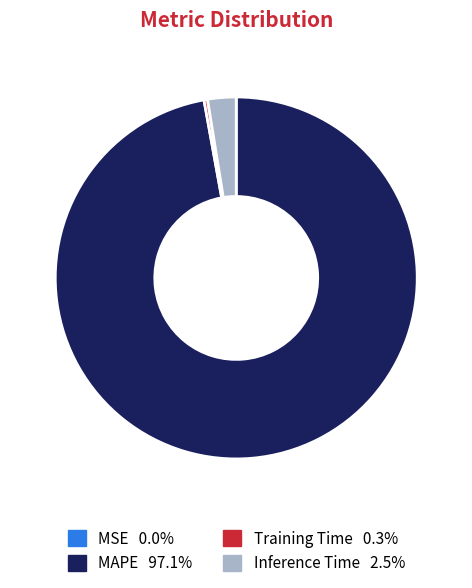

Does any single category account for the majority?

Yes